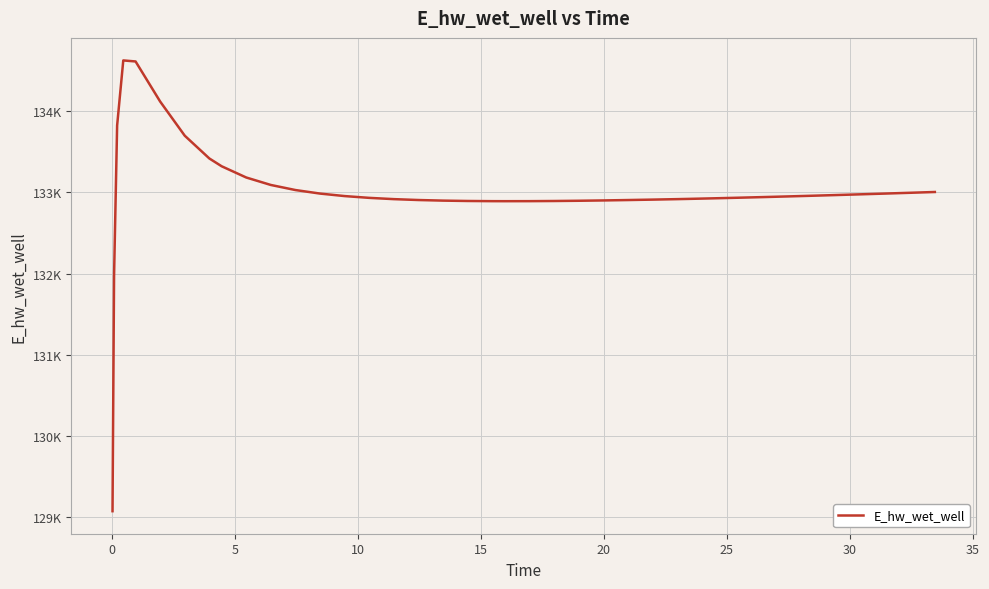

Does the chart display data point markers on the line(s)?

No